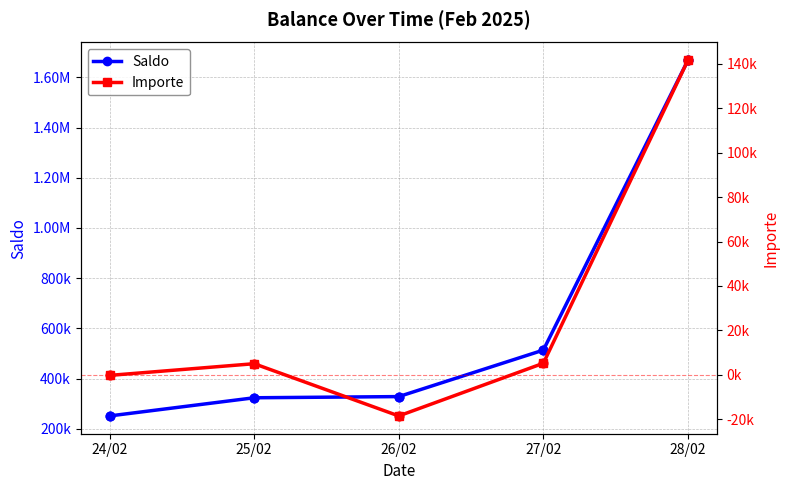

What is the total value across all series at 26/02?

309727.0